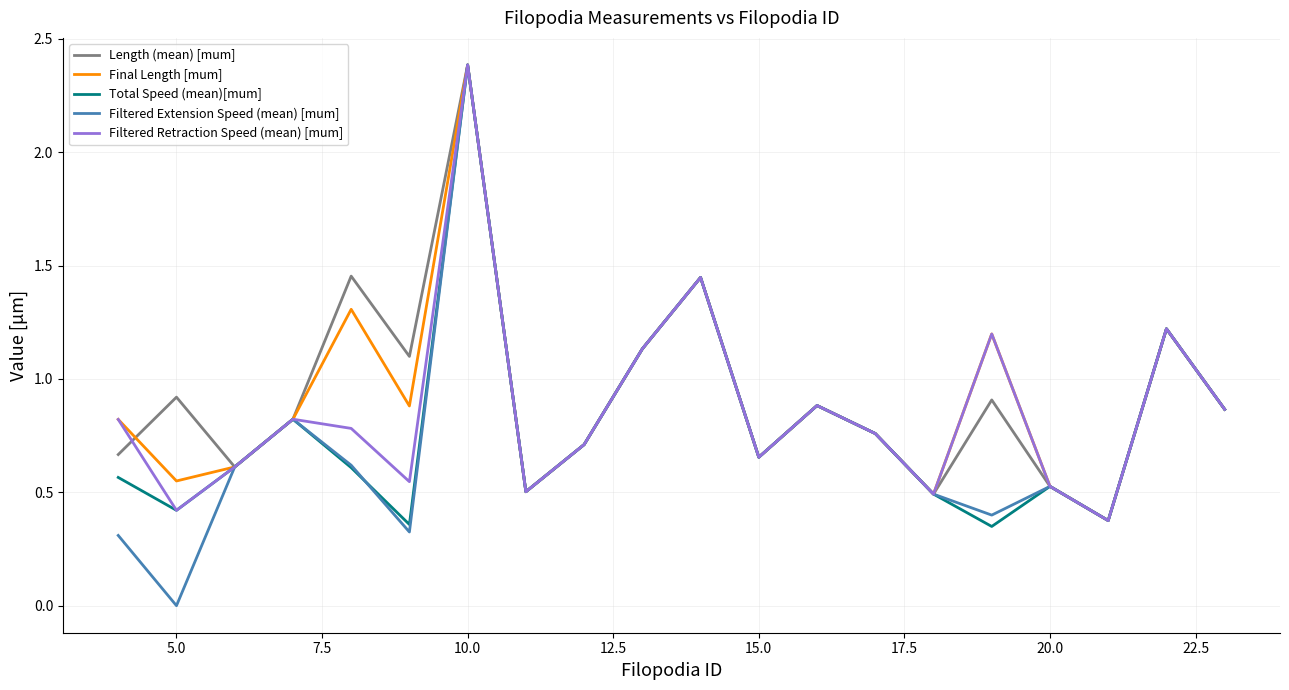

What is the highest value of the Filtered Extension Speed (mean) [mum] series?

2.4